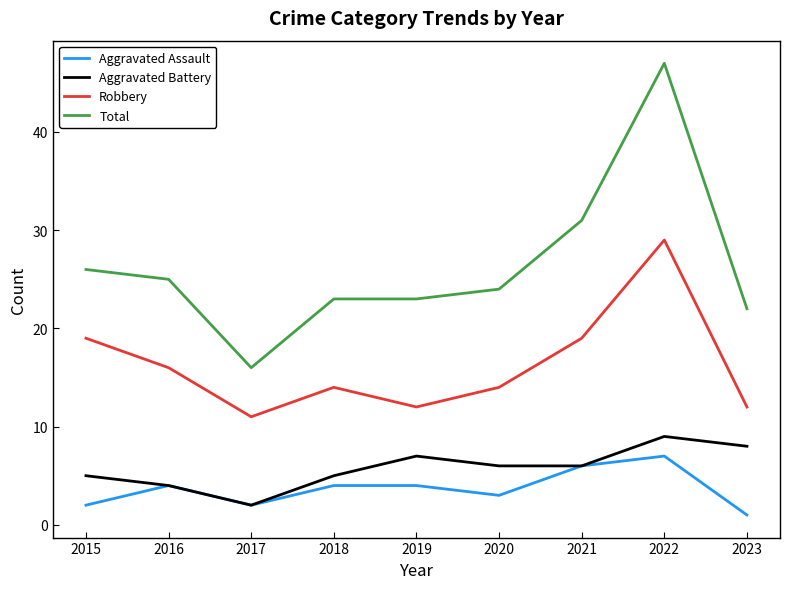

What is the difference between the second highest and minimum values in the Total series?

15